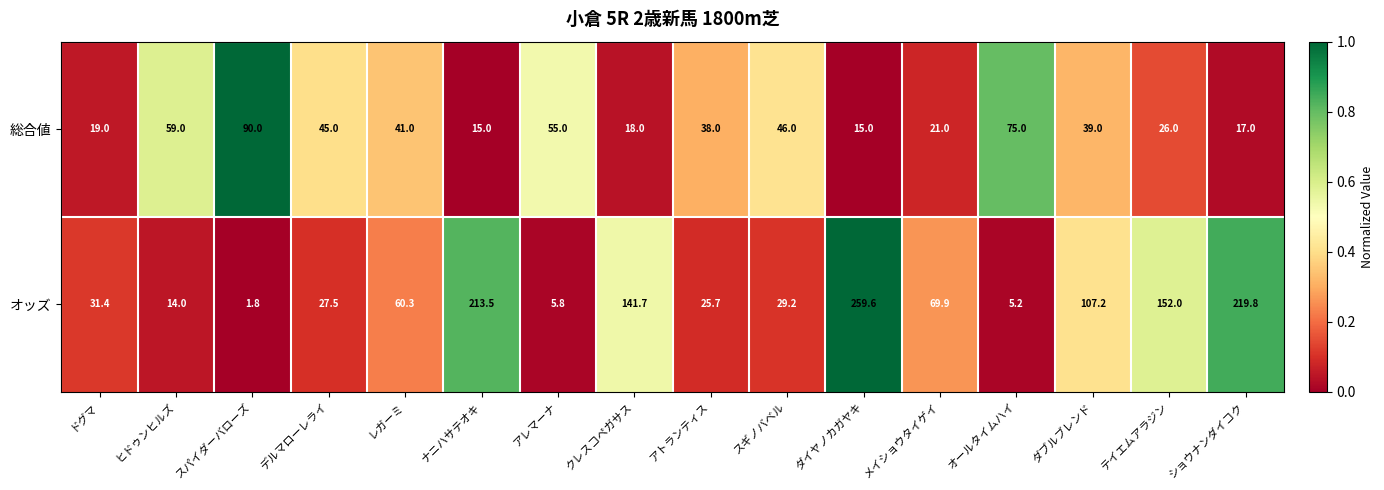

At アトランティス, list the series in order from largest to smallest.

総合値, オッズ